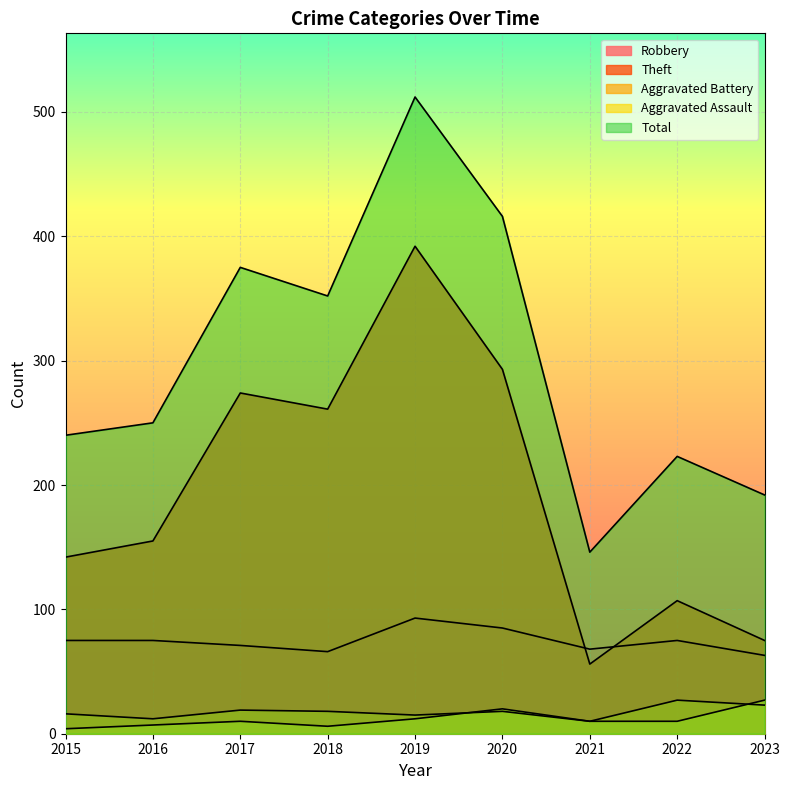

How many lines are shown in the chart?

5